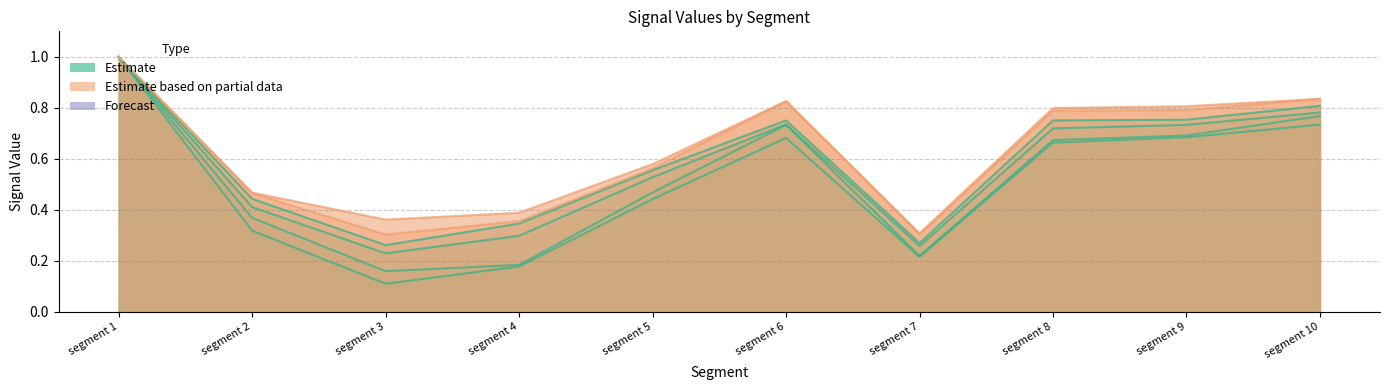

At which category is the sum across all series the highest?

segment 1